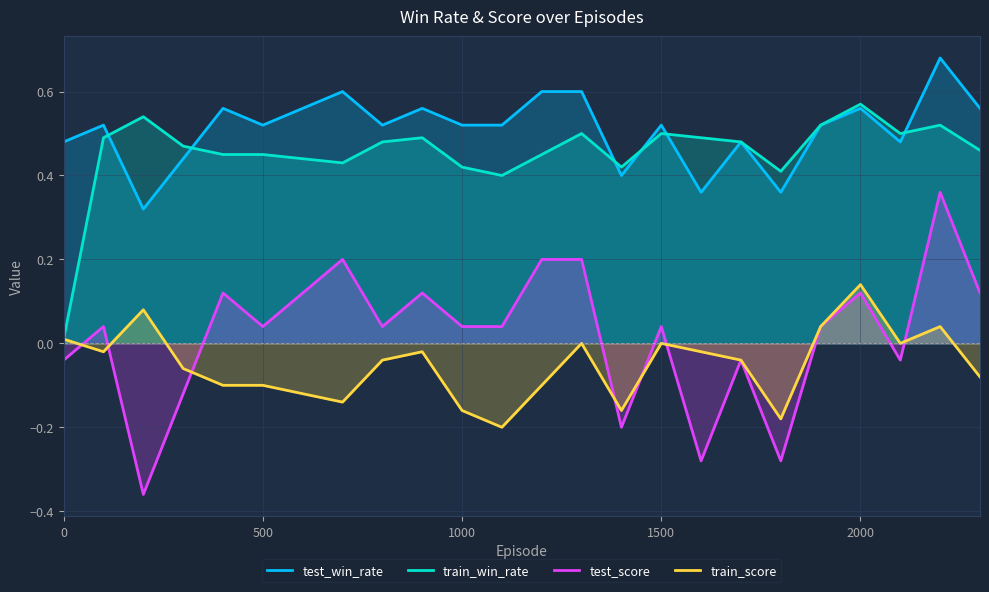

How many data points in test_score are above 0?

16